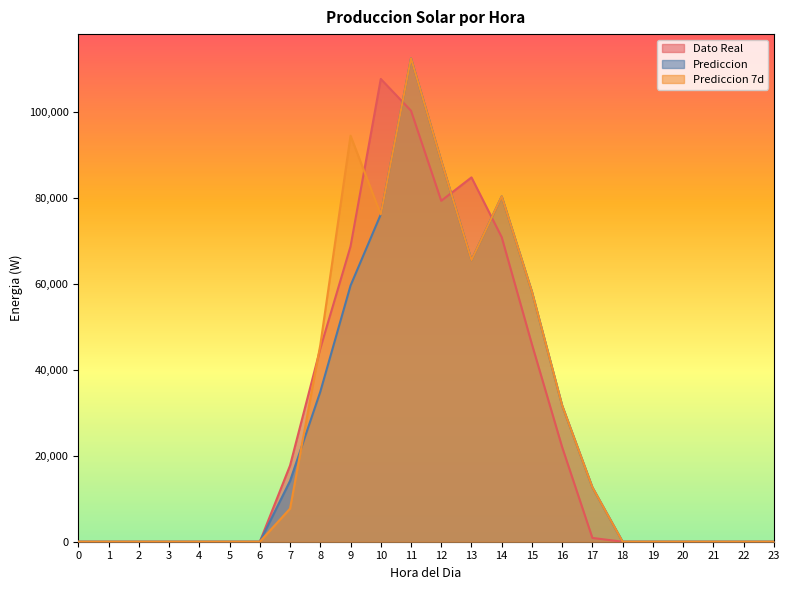

What is the sum of the Prediccion values at 13 and 2?

65495.0